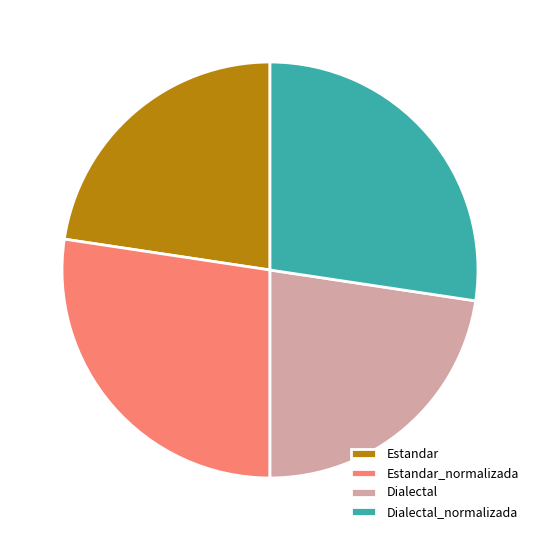

Between Dialectal and Dialectal_normalizada, which is larger?

Dialectal_normalizada